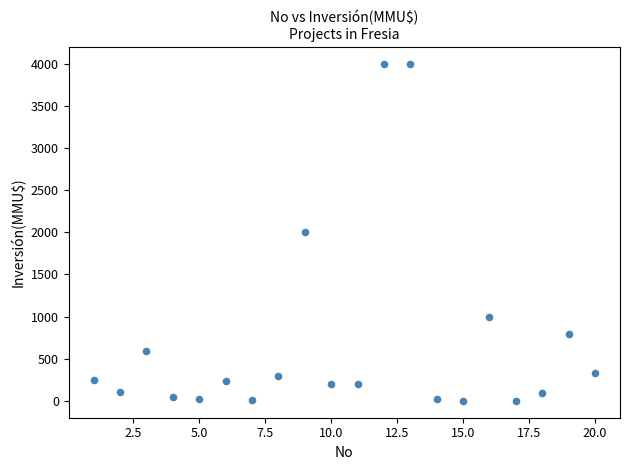

What is the range of Y values (max minus min)?

4000